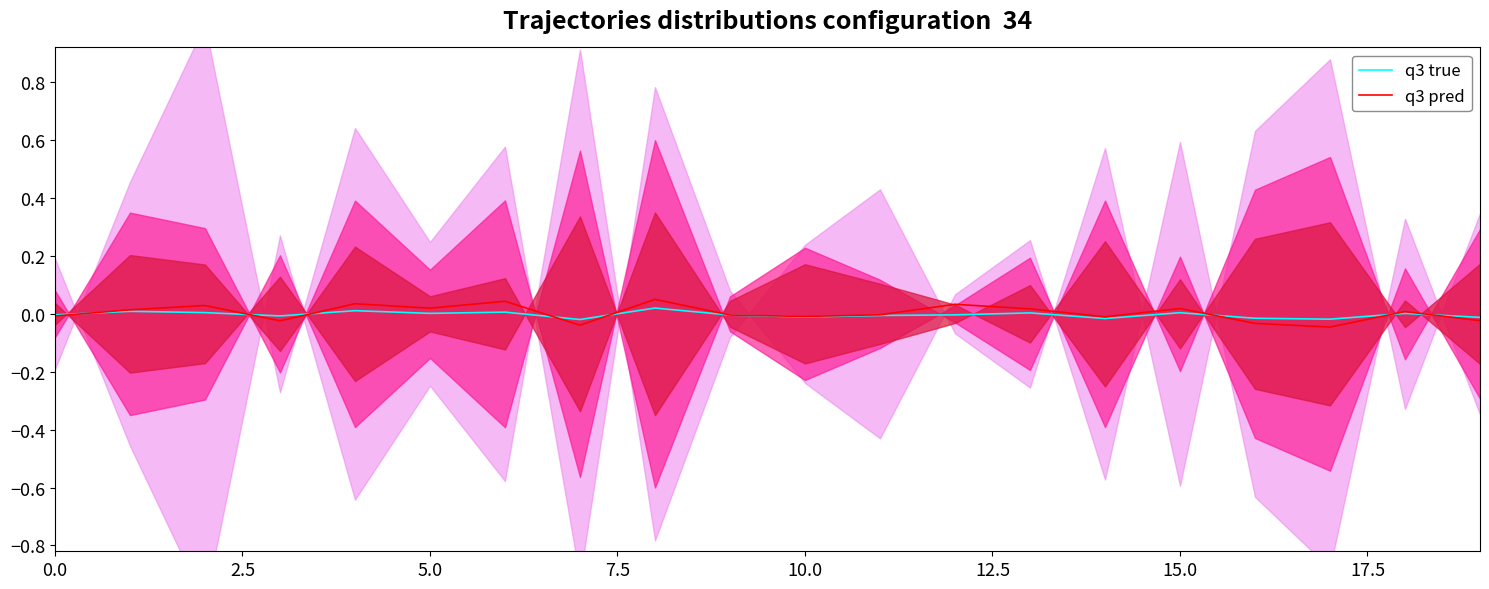

How many values in q3 pred are below zero?

10